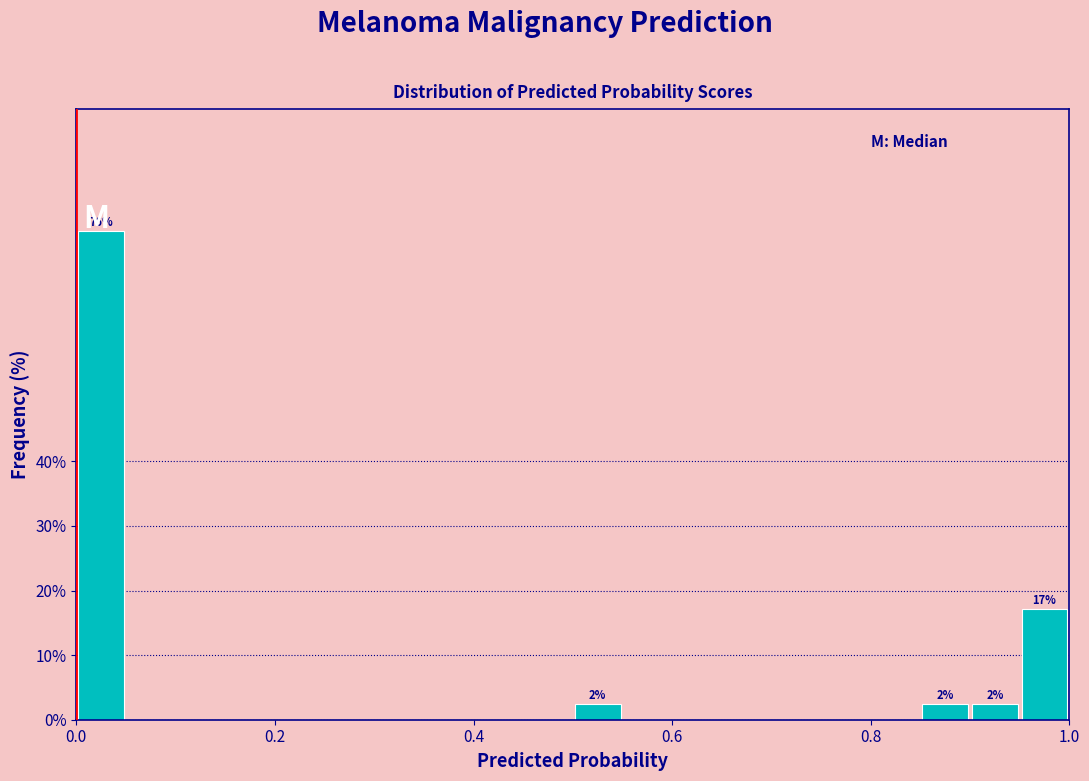

Read against the x-axis, roughly where is the centre of the tallest bar?

0.02